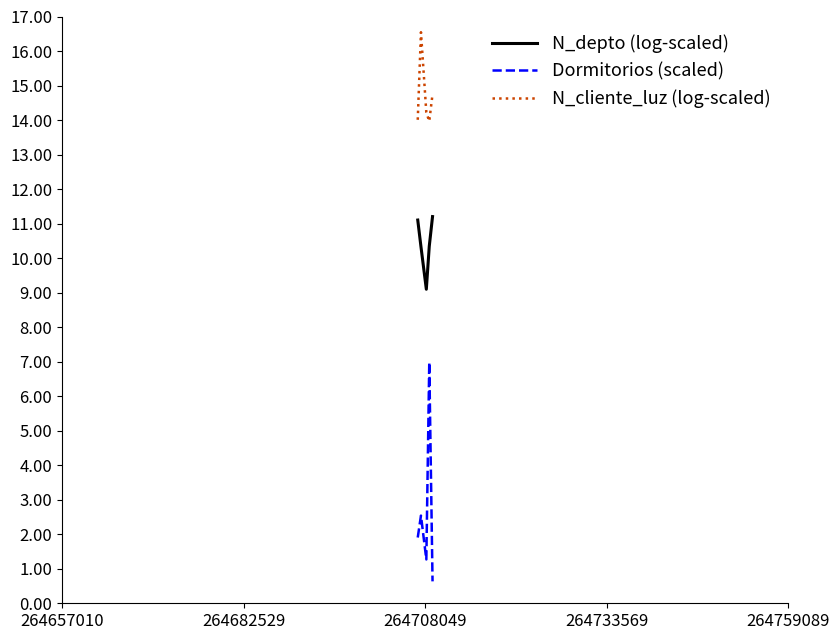

True or false: N_depto (log-scaled) and Dormitorios (scaled) intersect in this chart.

False